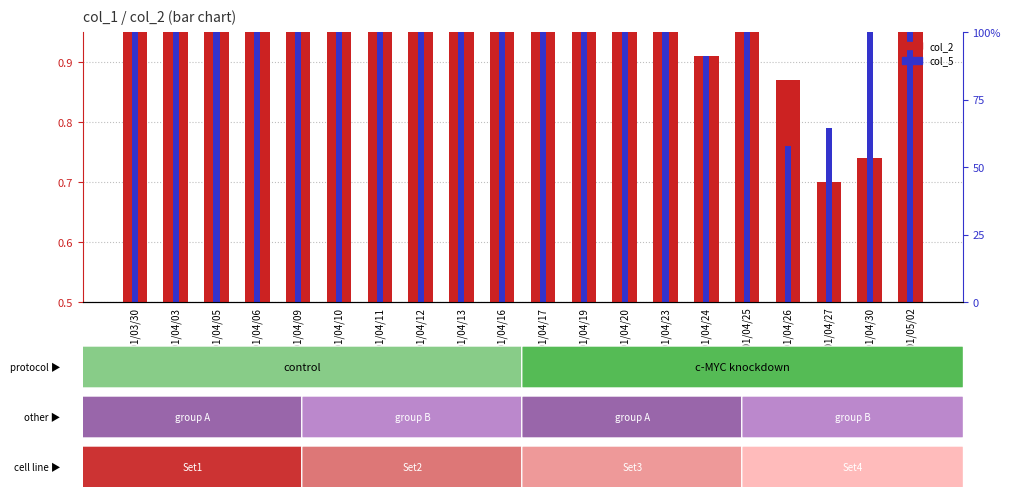

Is it true that col_2 equals 1.6 at 101/04/20?

False